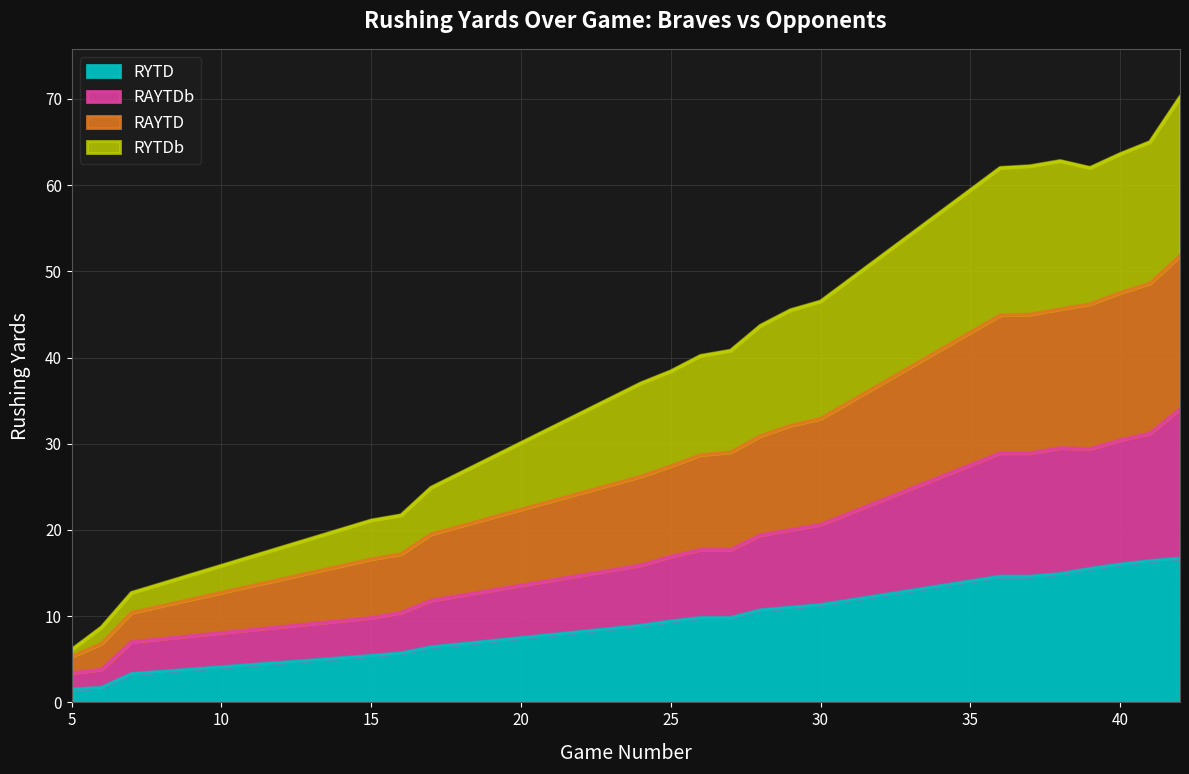

What is the difference between the maximum and minimum values in the RYTD series?

15.2